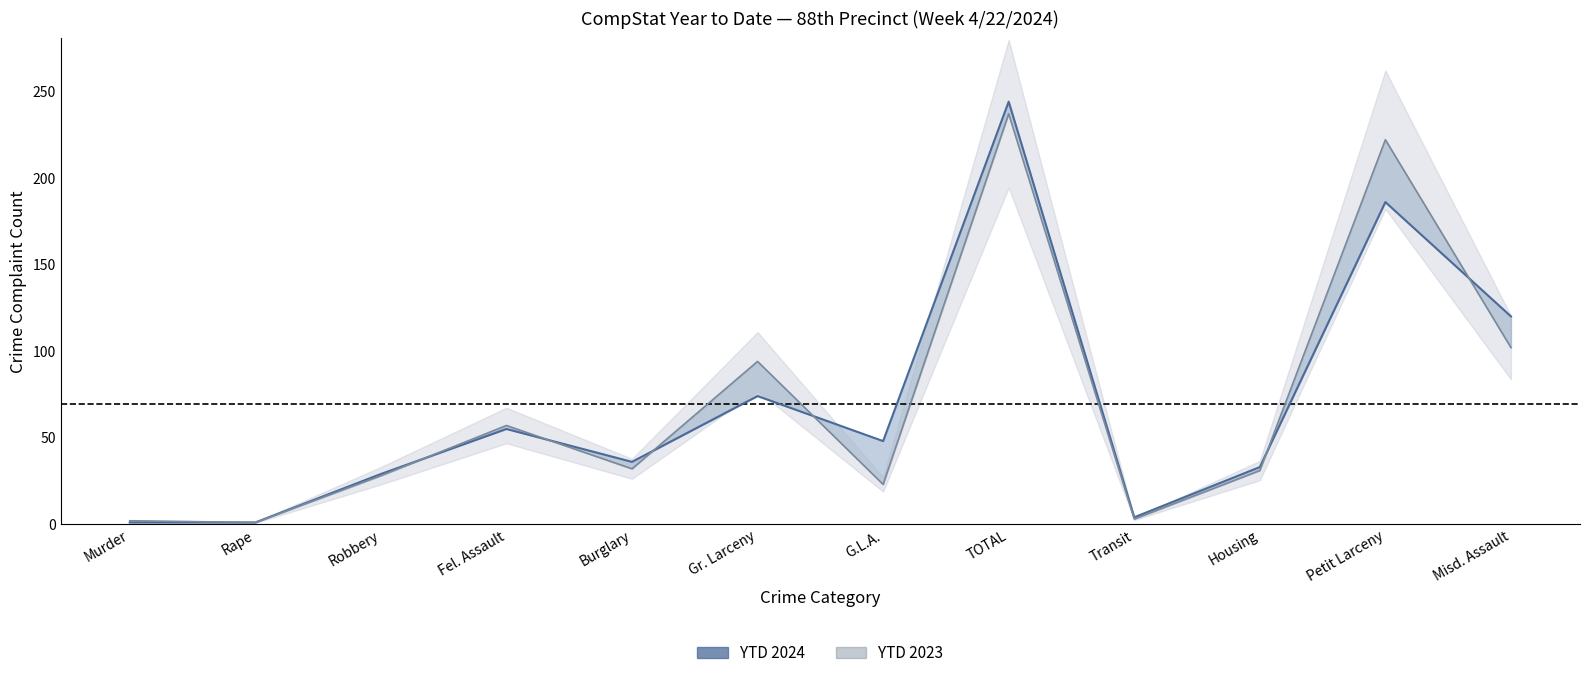

Which series has the largest range (max minus min)?

YTD 2024